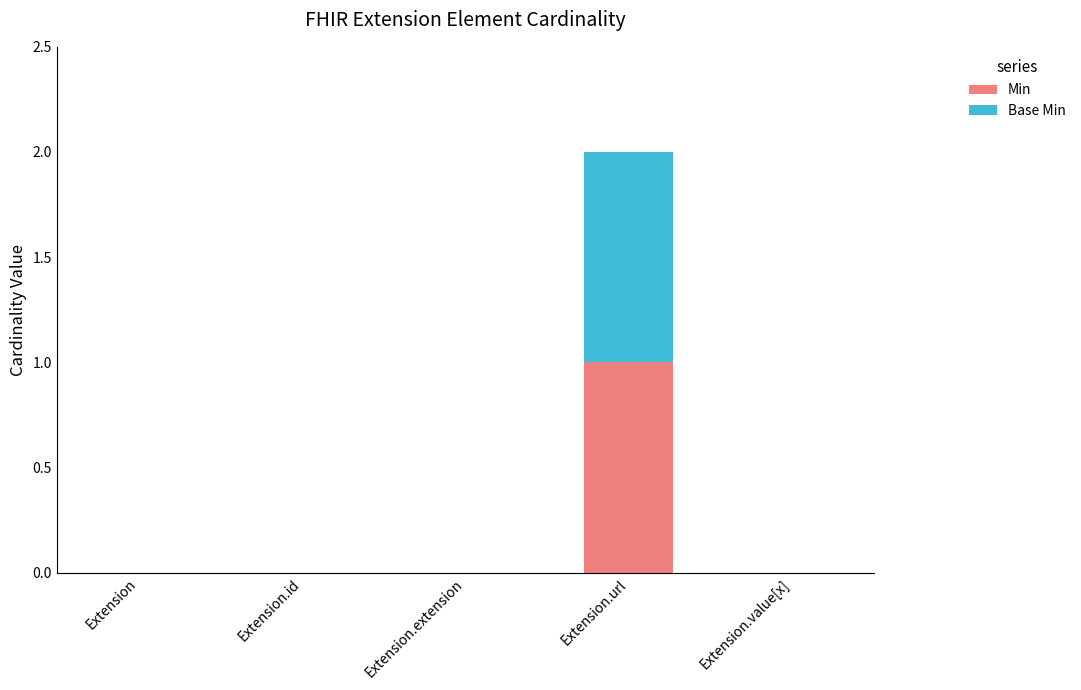

The value of Min at Extension.value[x] is 0. True or false?

True